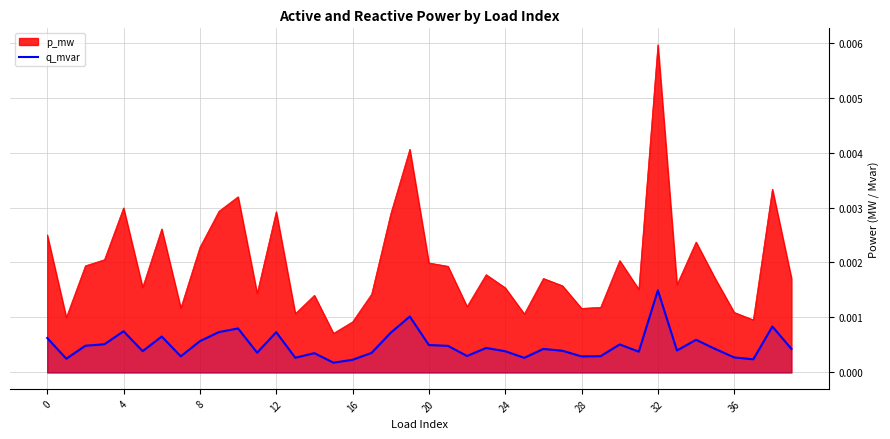

Is it true that the value at 15 is 0.0?

False